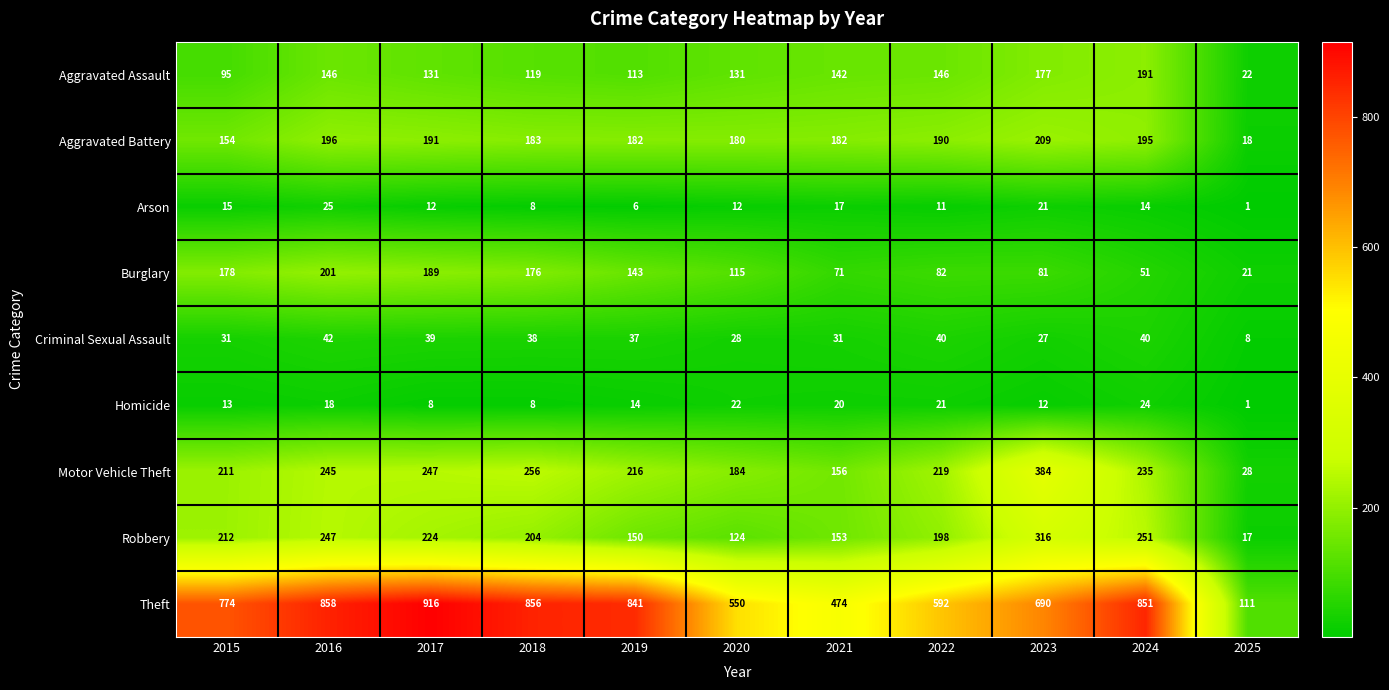

What is the difference between the maximum and minimum values in the Arson series?

24